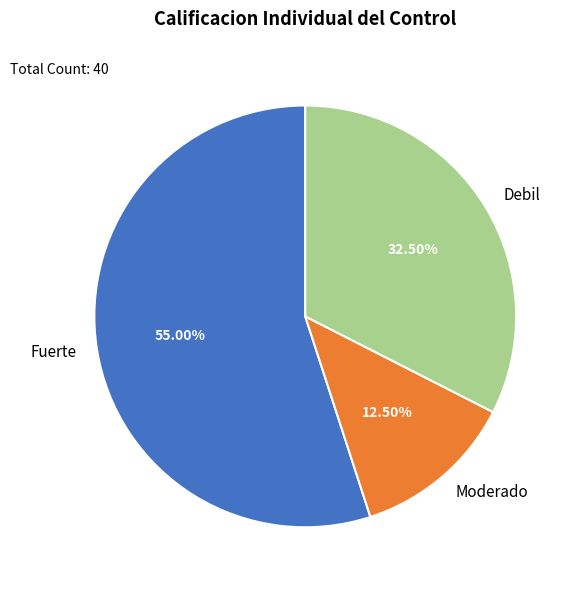

How many segments does this pie chart have?

3